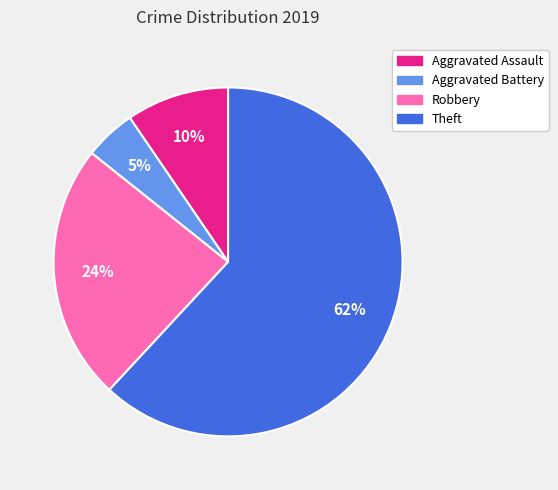

Which slice is the largest?

Theft